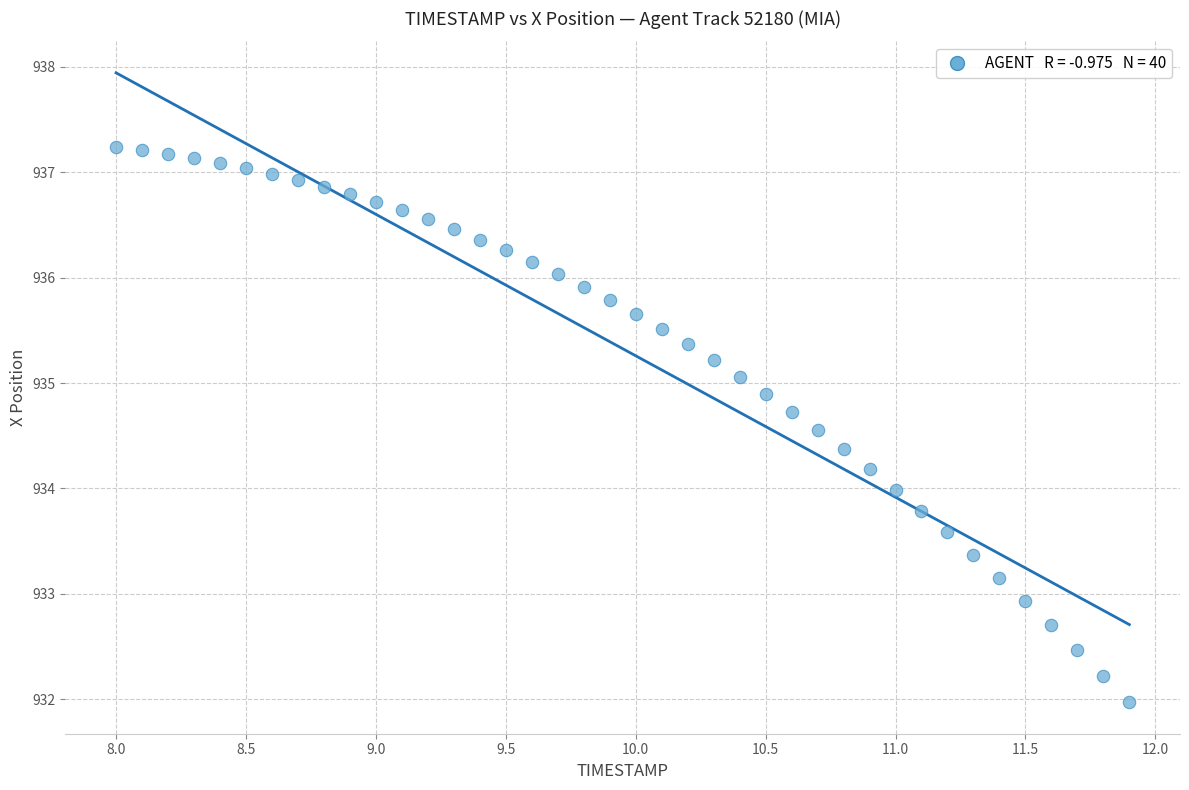

What is the range of X values (max minus min)?

3.9